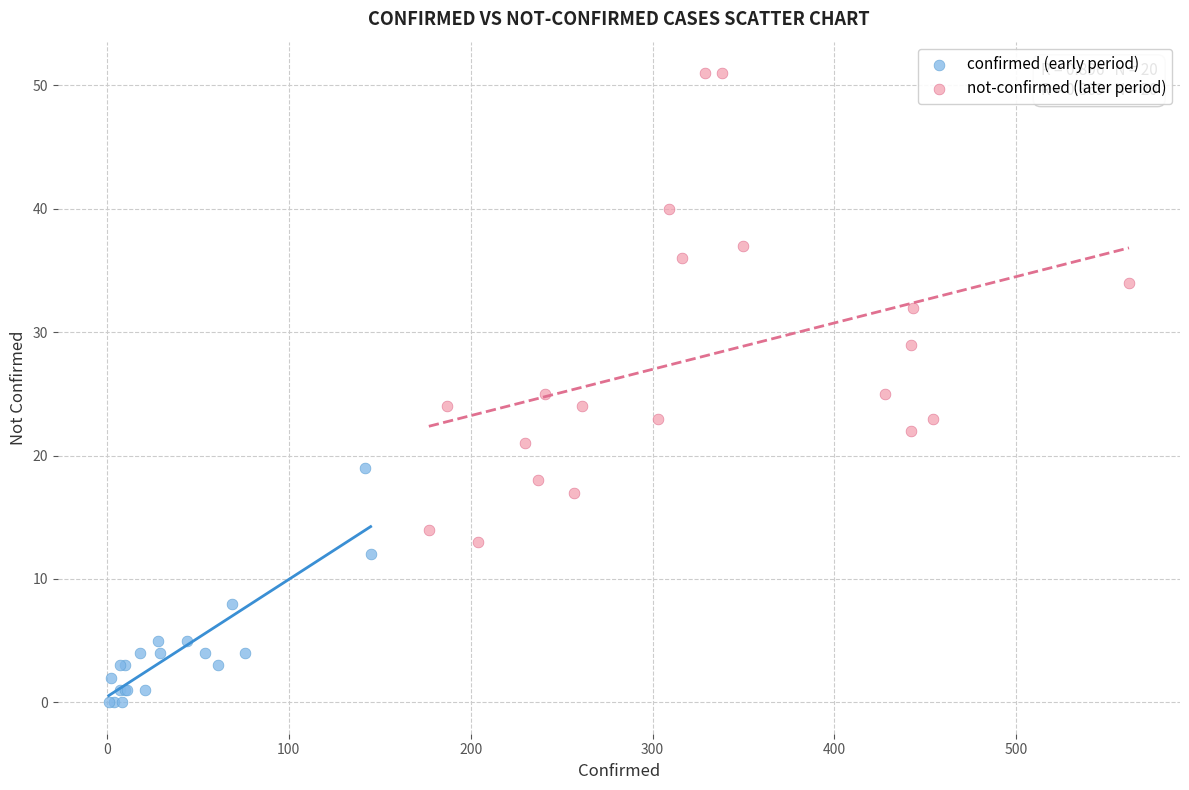

What are all the series names shown in the legend?

confirmed (early period), not-confirmed (later period)